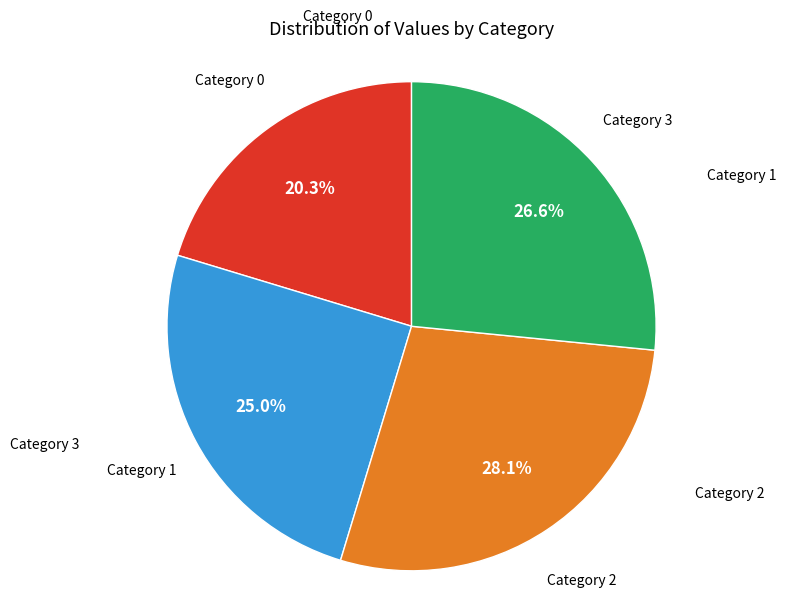

Does any single category account for the majority?

No